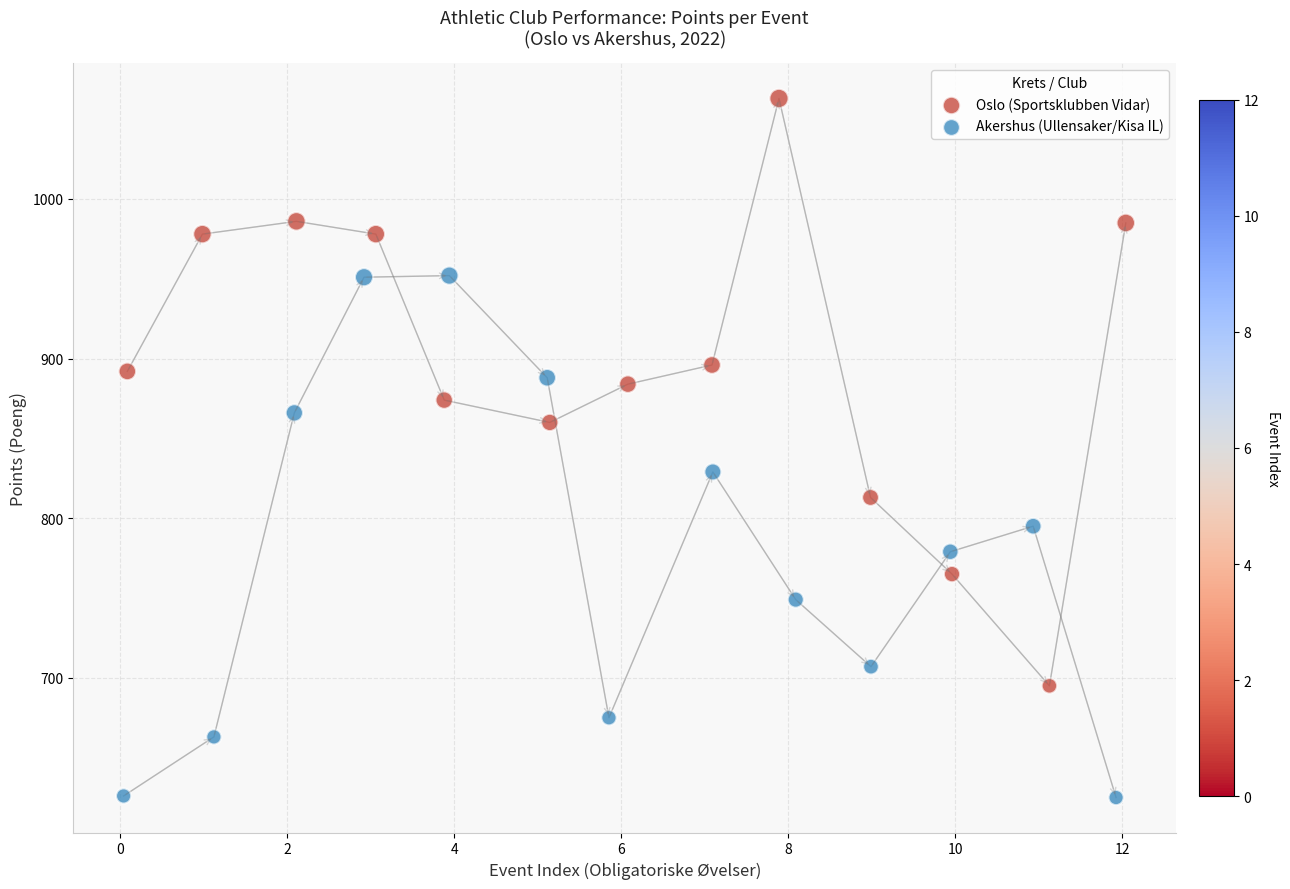

Which series contains the lowest Y value?

Akershus (Ullensaker/Kisa IL)